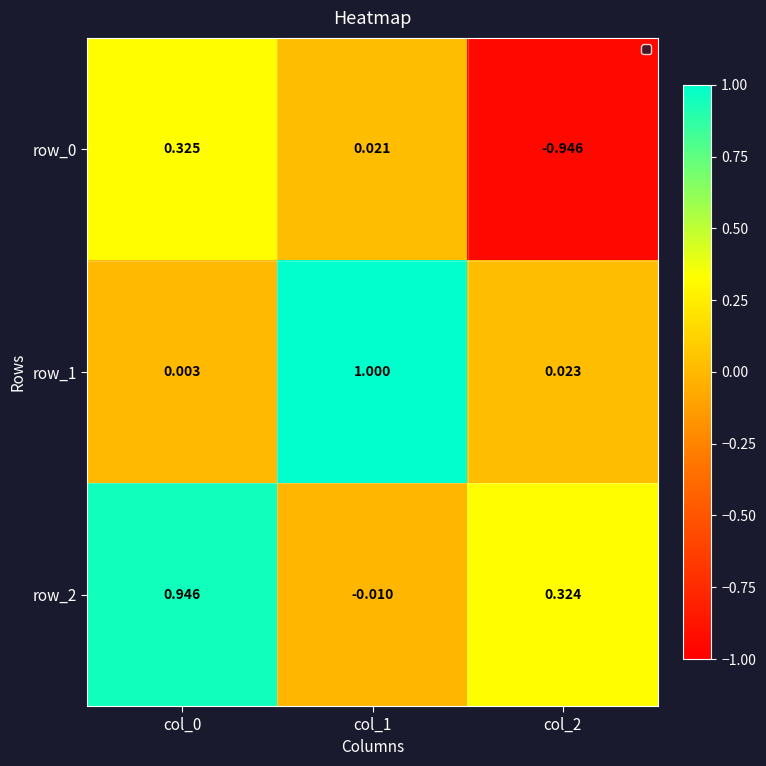

What is the average value of the row_0 series?

-0.2